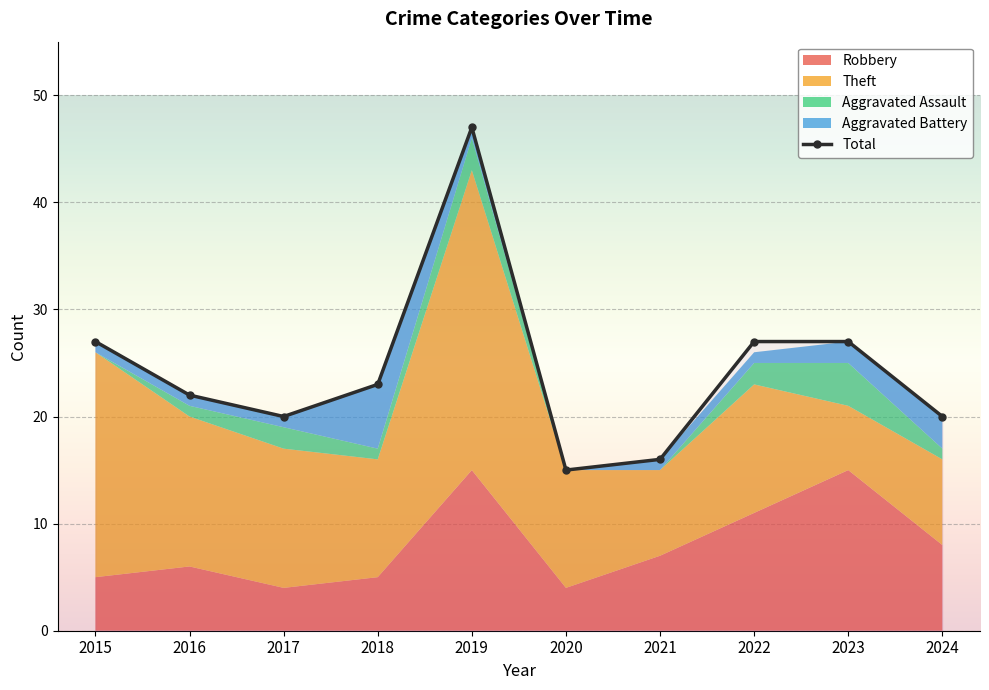

At which category does the data reach its first local peak?

2019